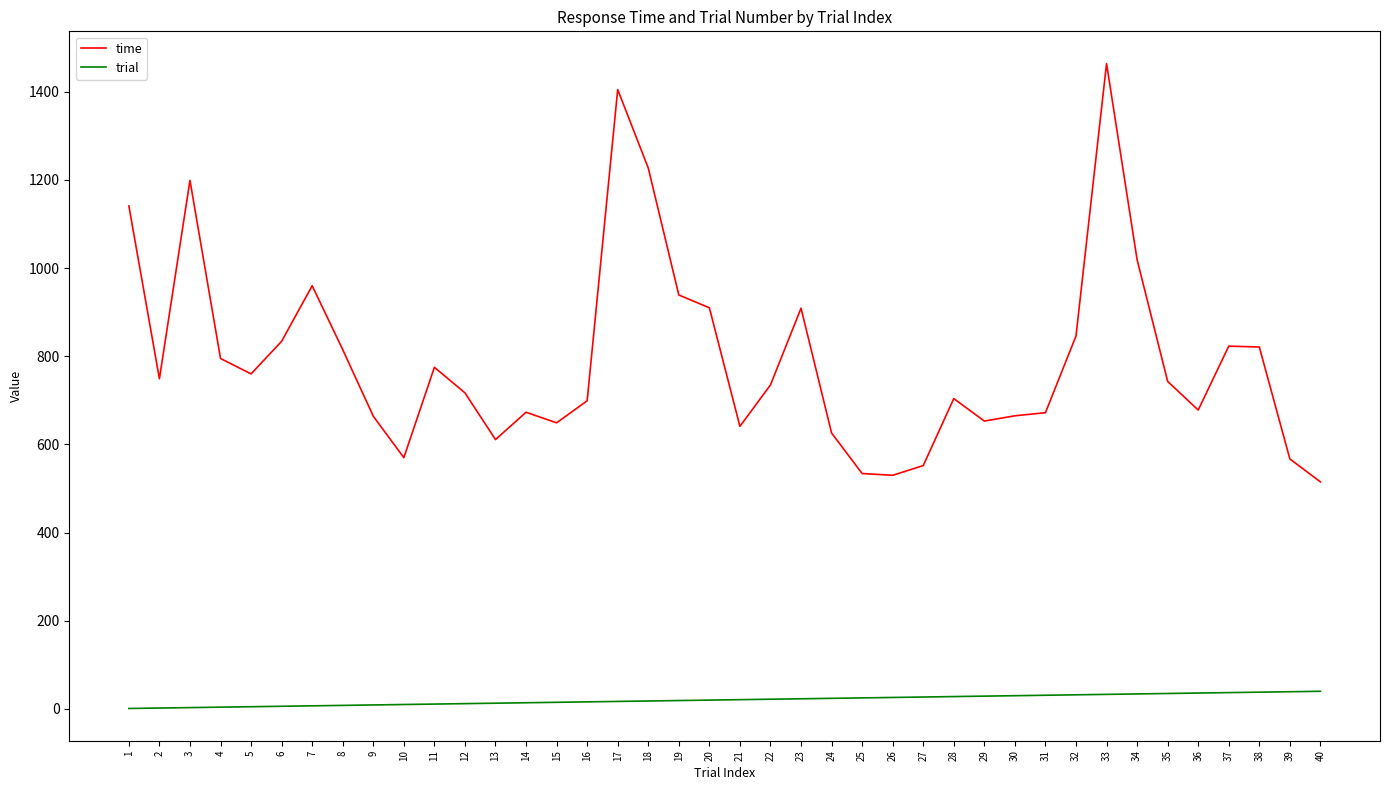

What is the minimum value for time?

515